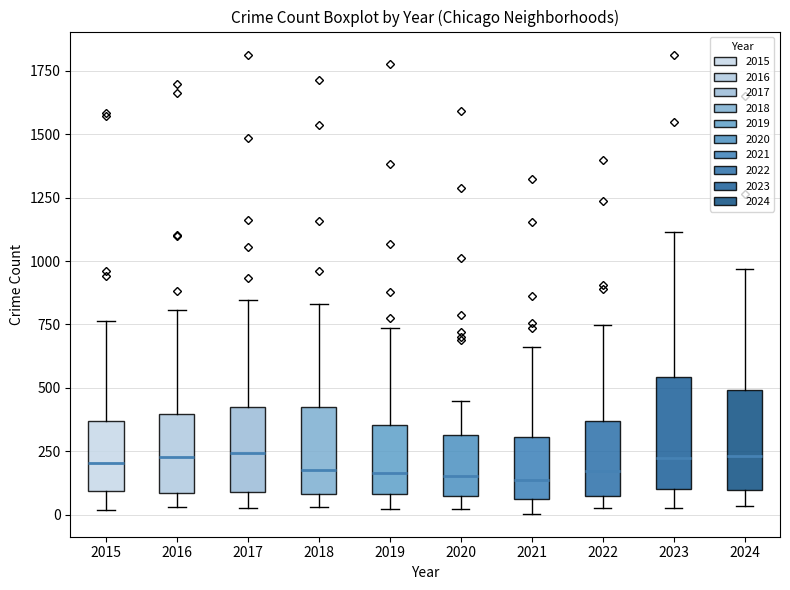

Reading left to right, read every box against the y-axis: the position of its median line, the range the box covers, and the ends of its whiskers. The values are not printed on the chart, so give them approximately, as read against the axis.

2015: median 200, box 100 to 350, whiskers 0 to 750
2016: median 250, box 100 to 400, whiskers 50 to 800
2017: median 250, box 100 to 400, whiskers 50 to 850
2018: median 200, box 100 to 400, whiskers 50 to 850
2019: median 150, box 100 to 350, whiskers 0 to 750
2020: median 150, box 50 to 300, whiskers 0 to 450
2021: median 150, box 50 to 300, whiskers 0 to 650
2022: median 150, box 50 to 350, whiskers 50 (just below the box's lower edge) to 750
2023: median 200, box 100 to 550, whiskers 50 to 1100
2024: median 250, box 100 to 500, whiskers 50 to 950